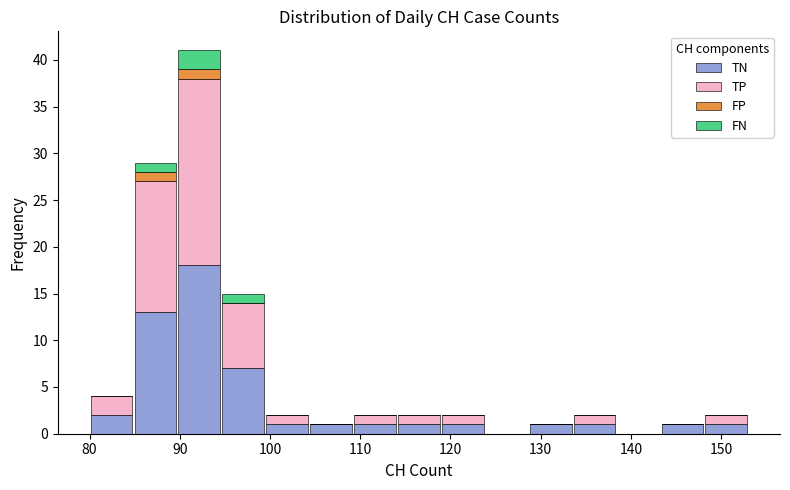

Reading left to right, list every stacked bar in this chart as the range it spans on the x-axis followed by its total height. Neither the bar edges nor the heights are printed on the chart, so give them approximately, as read against the axes.

80 to 85: 4
85 to 90: 29
90 to 95: 41
95 to 99: 15
99 to 104: 2
104 to 109: 1
109 to 114: 2
114 to 119: 2
119 to 124: 2
124 to 129: 0
129 to 134: 1
134 to 138: 2
138 to 143: 0
143 to 148: 1
148 to 153: 2